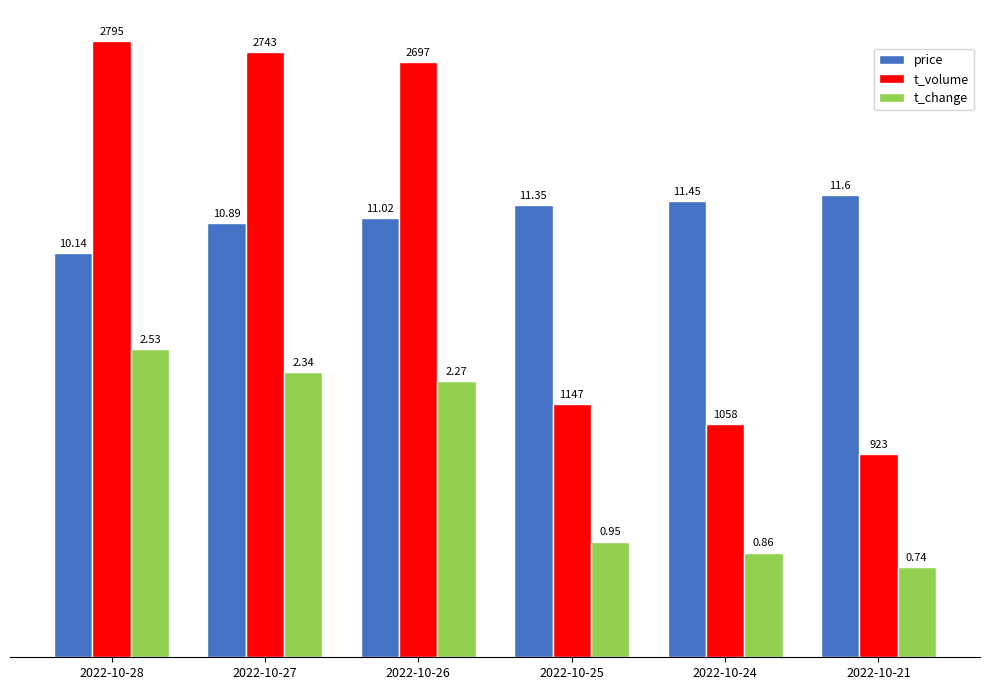

What are all the series names shown in the legend?

price, t_volume, t_change